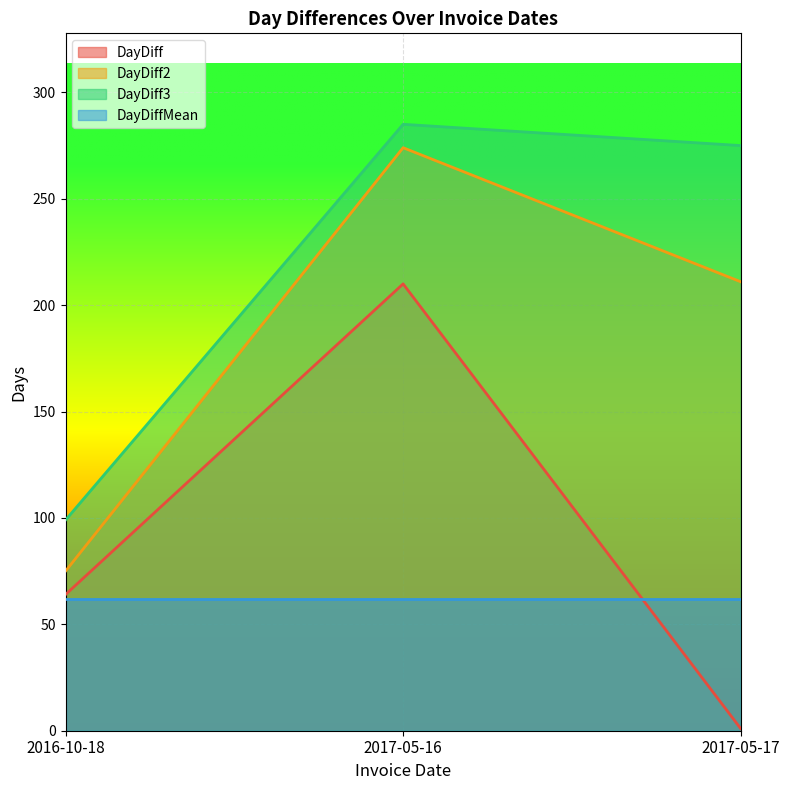

Is it true that DayDiff2 equals 211 at 2017-05-17?

True